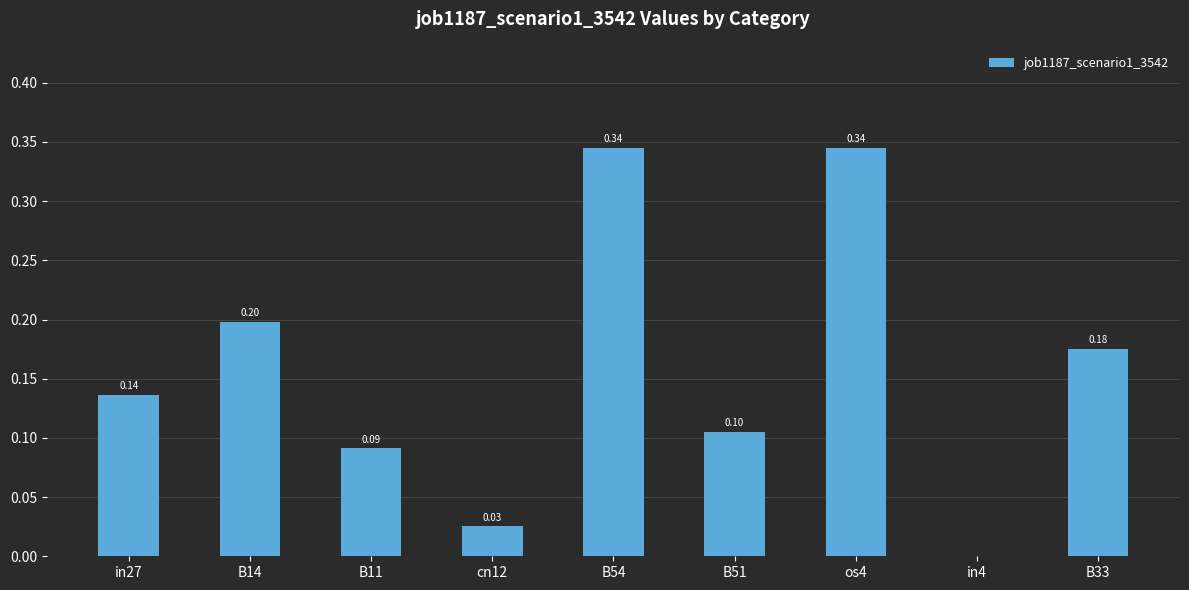

Read the value at B11.

0.1